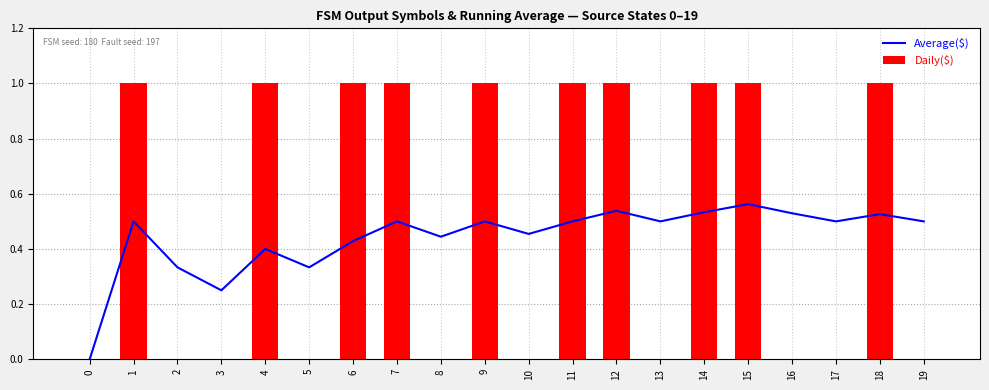

The value of Average($) at 3 is 0.4. True or false?

False